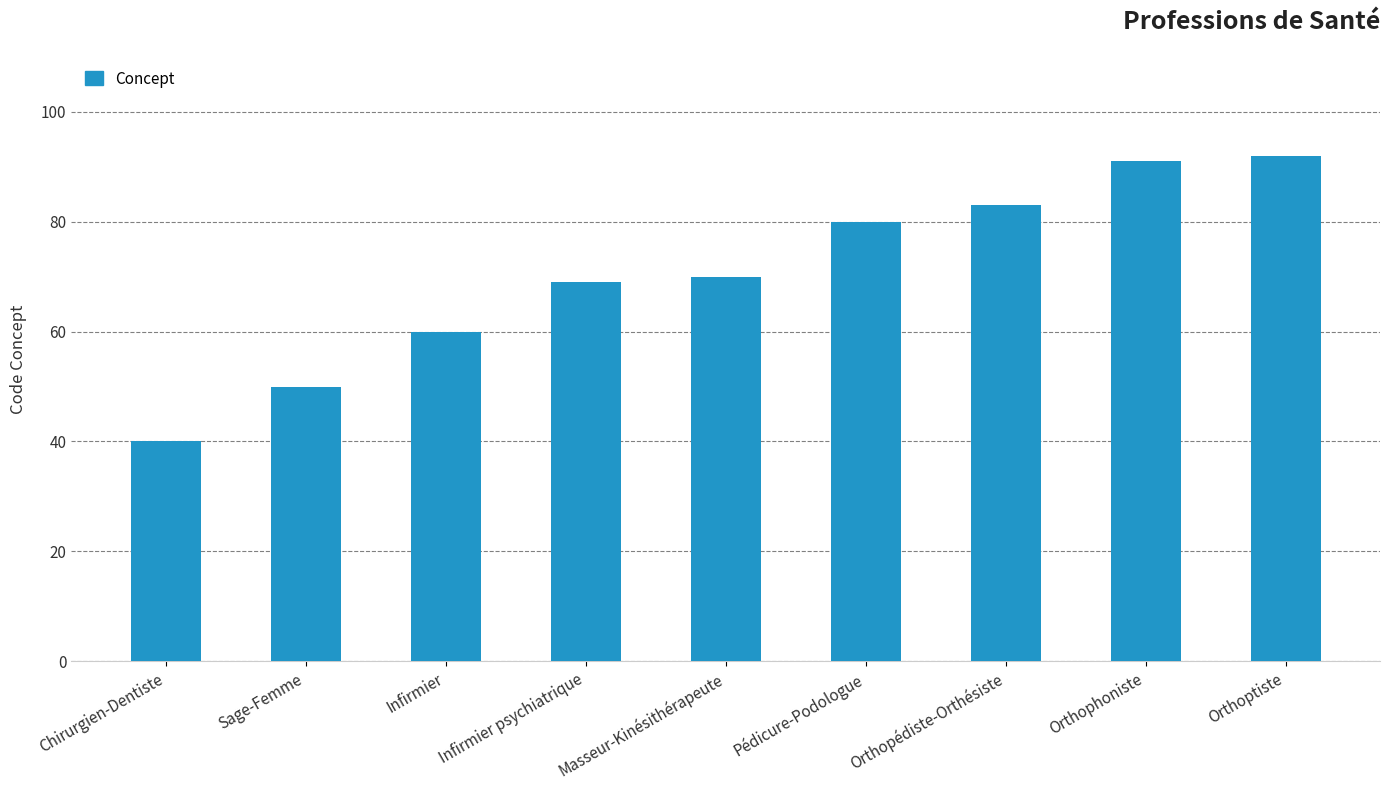

How many bars are there in total?

9